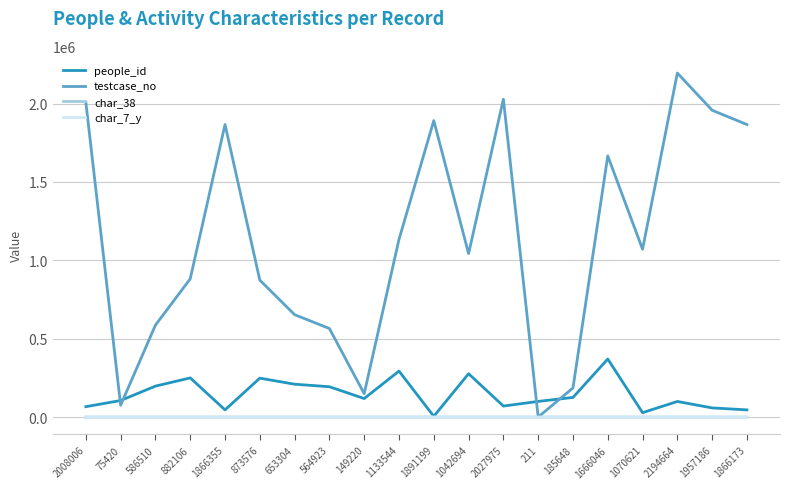

Which category has the highest value in the people_id series?

1666046